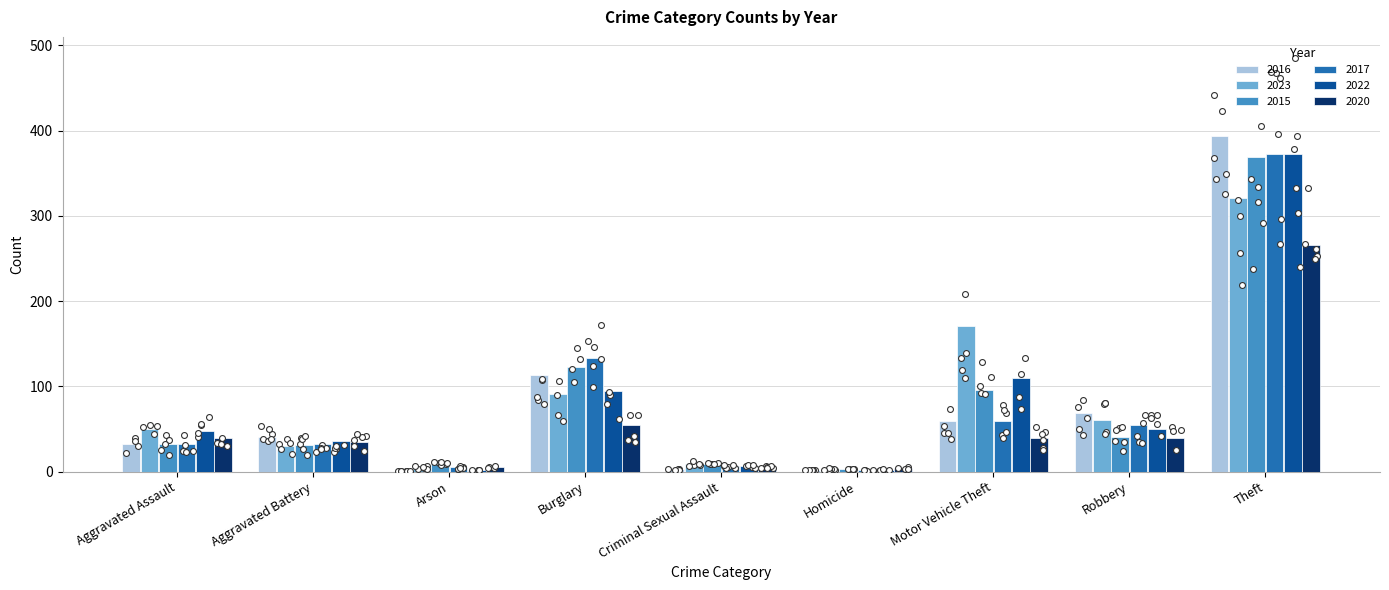

At which category is the sum across all series the highest?

Theft